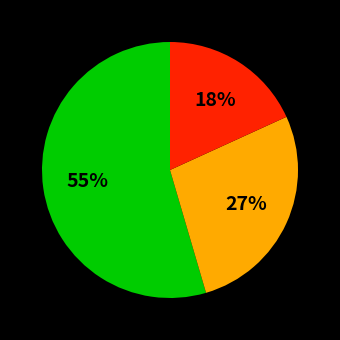

Does any single category account for the majority?

Yes